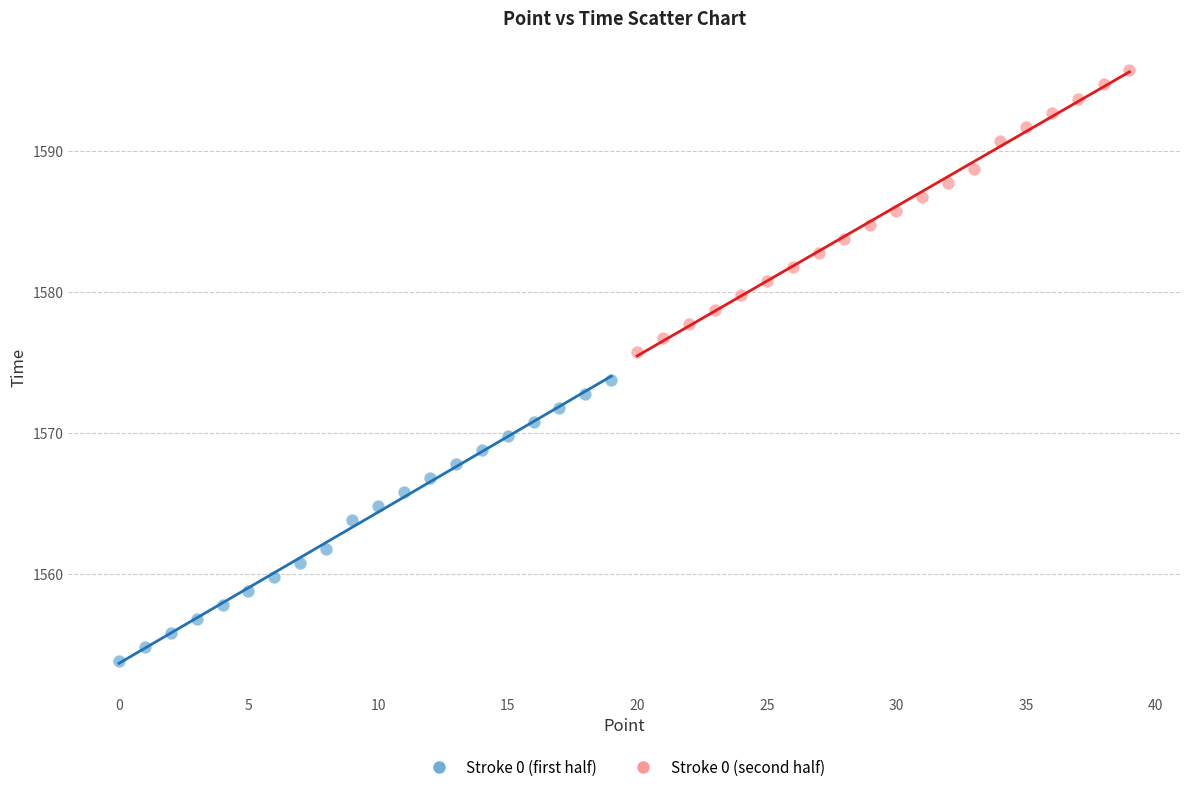

Which series reaches the maximum Y coordinate?

Stroke 0 (second half)